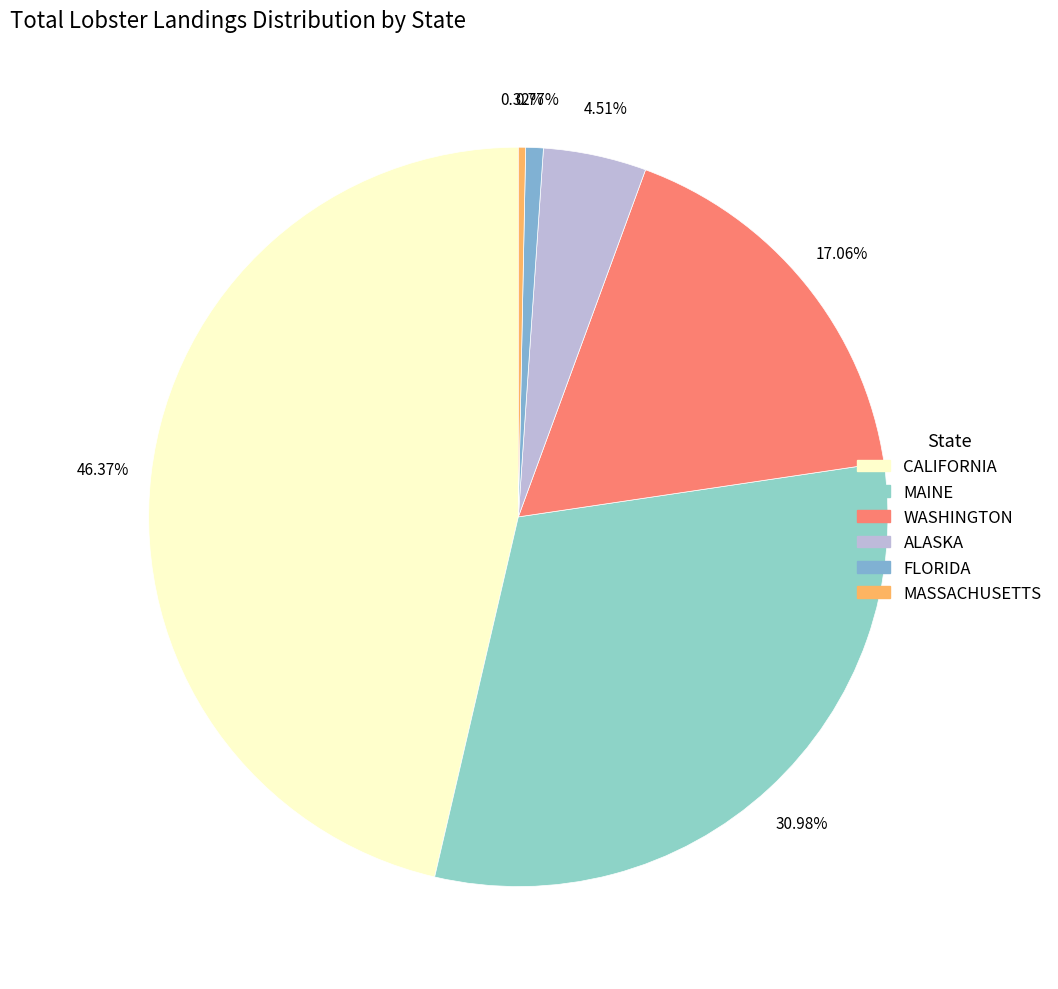

What is the change in value from WASHINGTON to ALASKA?

-2039010